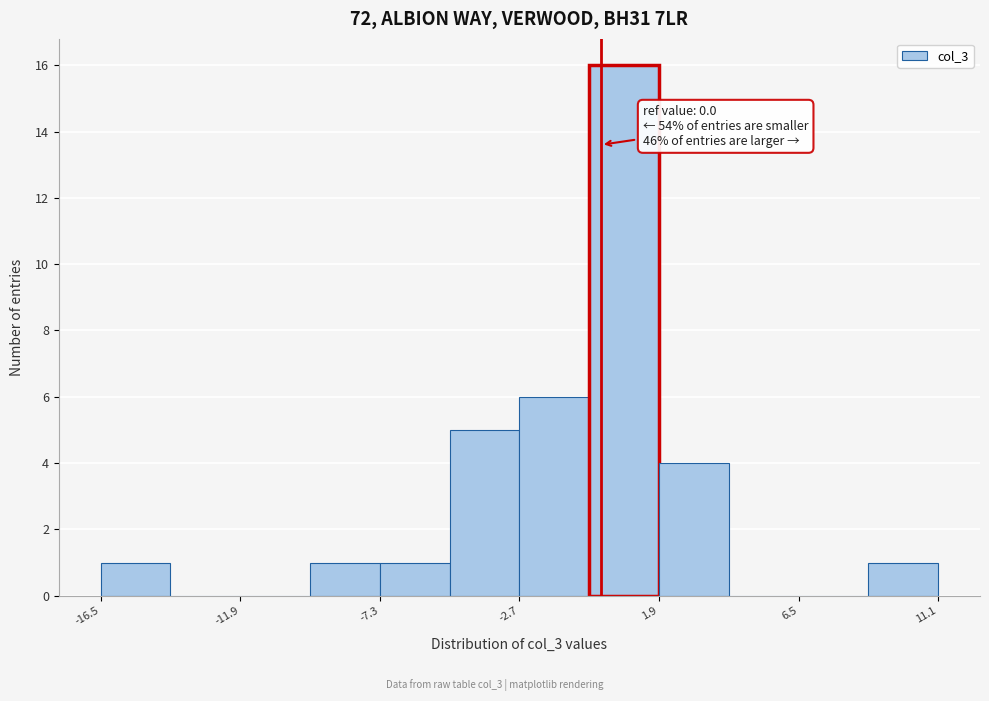

Which range on the x-axis has the tallest bar?

-0.5 to 2.0